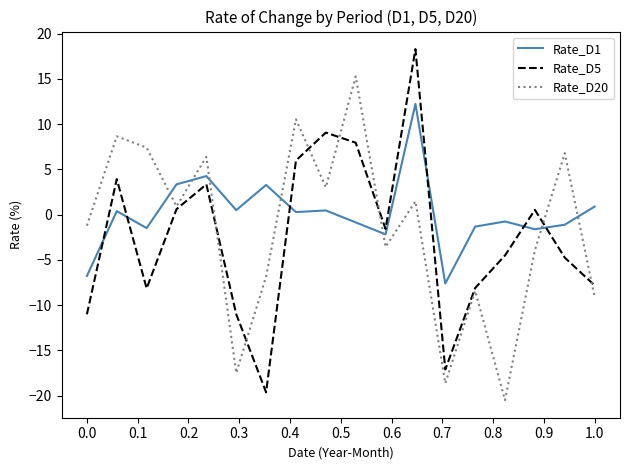

What is the maximum value shown in the chart?

18.3